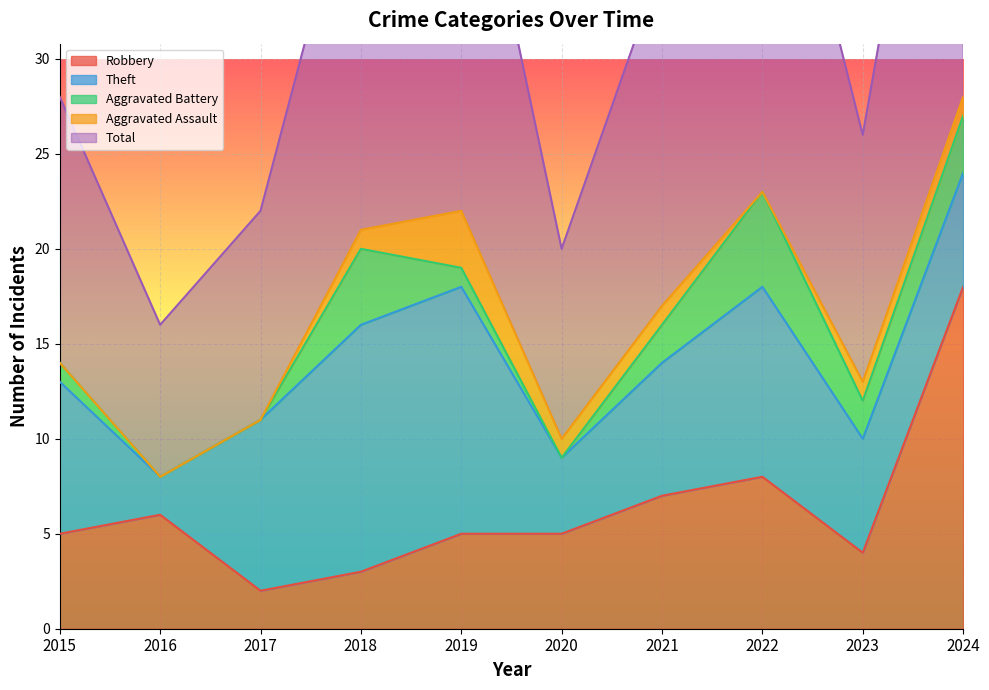

Which series changed the most between 2019 and 2024?

Robbery